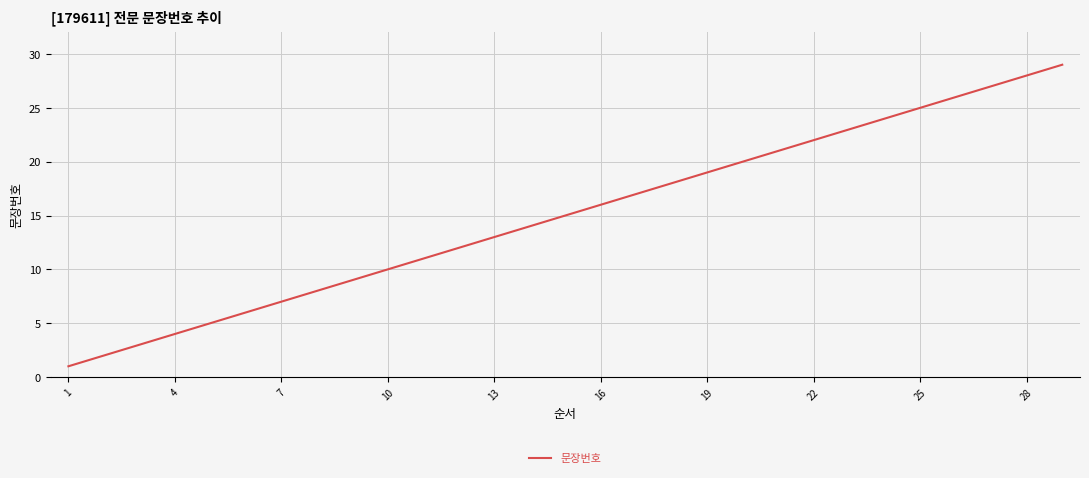

What is the difference between the maximum and minimum values?

28